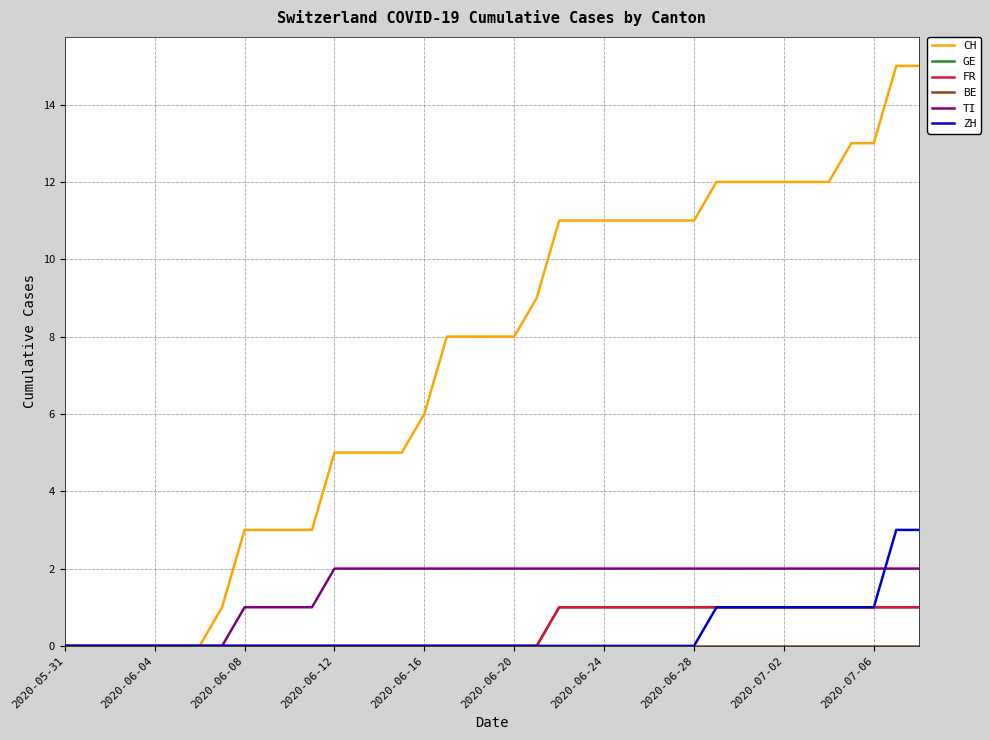

Does the chart have visible grid lines?

Yes